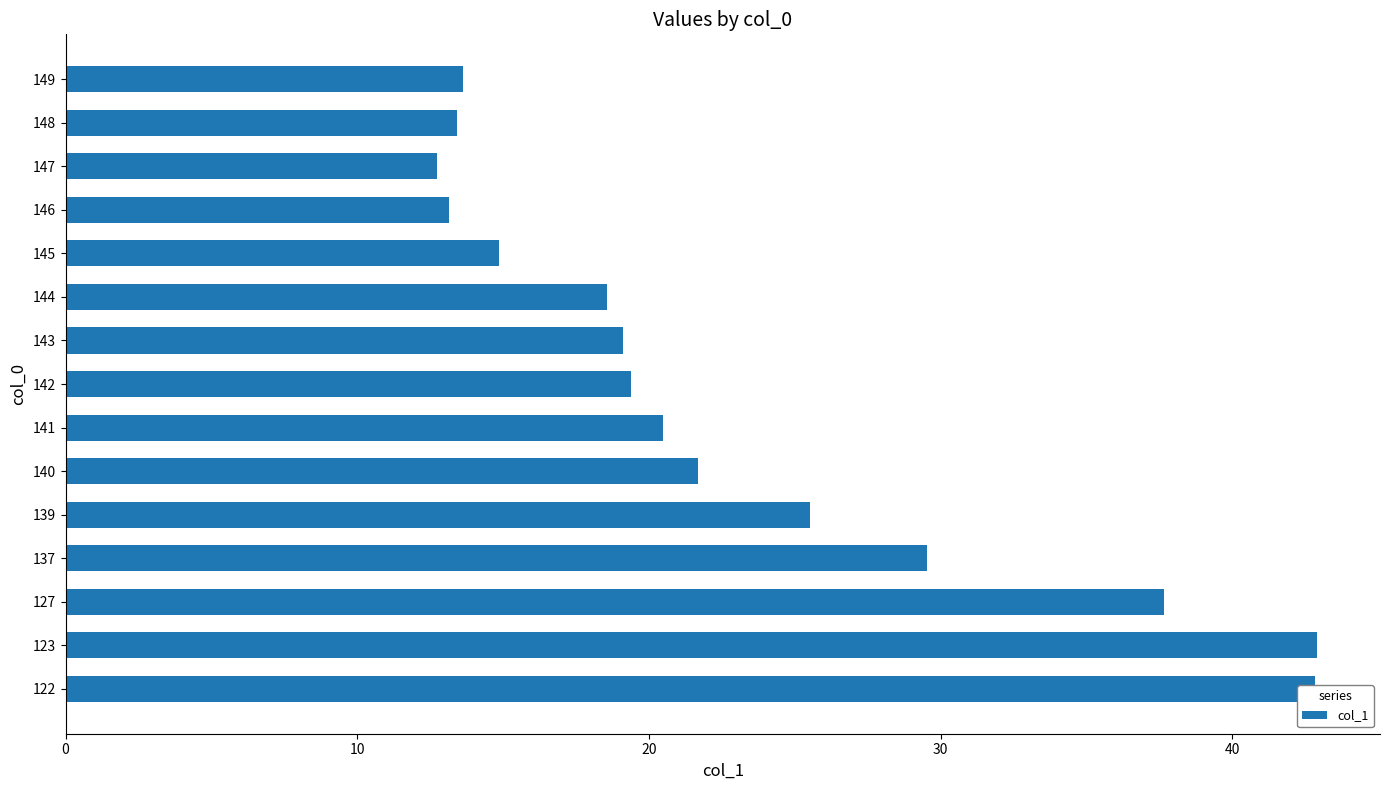

Which label corresponds to the smallest value in the chart?

147